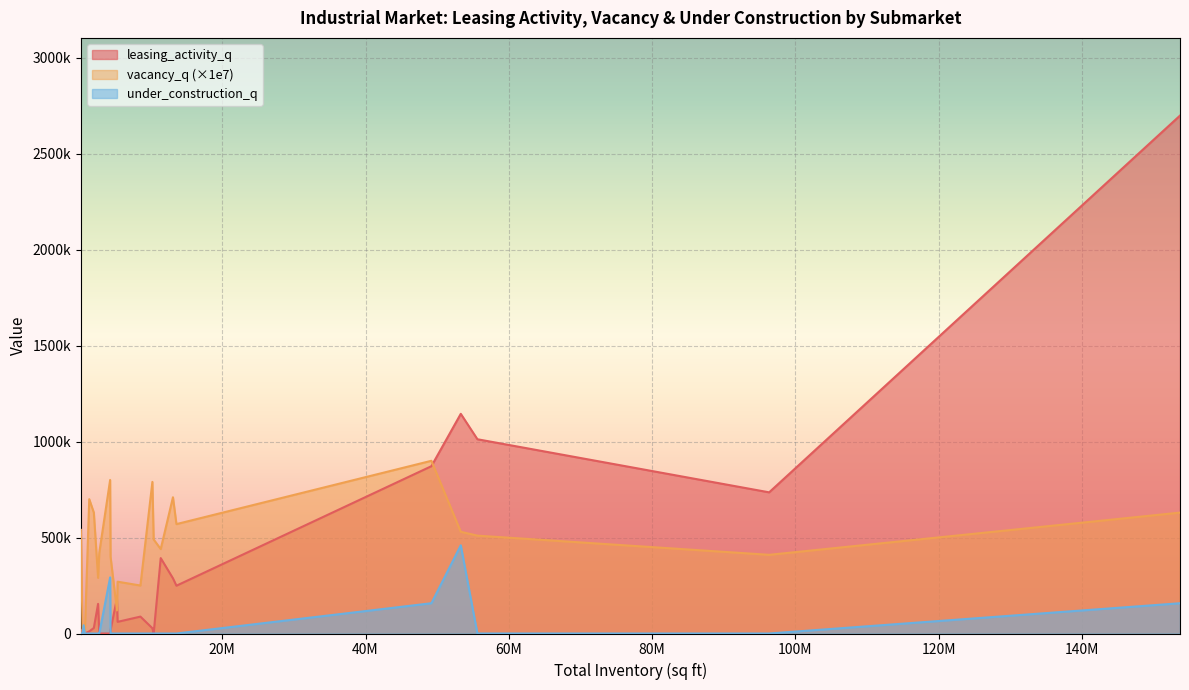

True or false: leasing_activity_q and under_construction_q intersect in this chart.

True